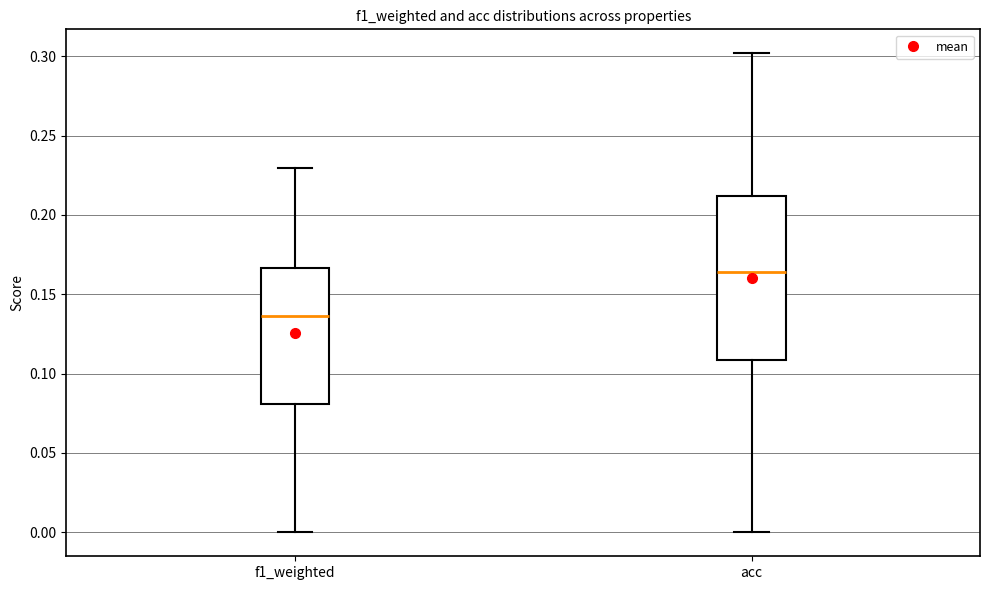

Reading left to right, read every box against the y-axis: the position of its median line, the range the box covers, and the ends of its whiskers. The values are not printed on the chart, so give them approximately, as read against the axis.

f1_weighted: median 0.135, box 0.080 to 0.165, whiskers 0.000 to 0.230
acc: median 0.165, box 0.110 to 0.210, whiskers 0.000 to 0.300